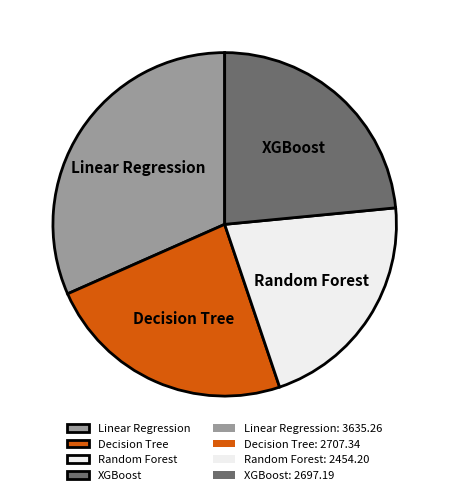

Count the number of slices in the pie.

4